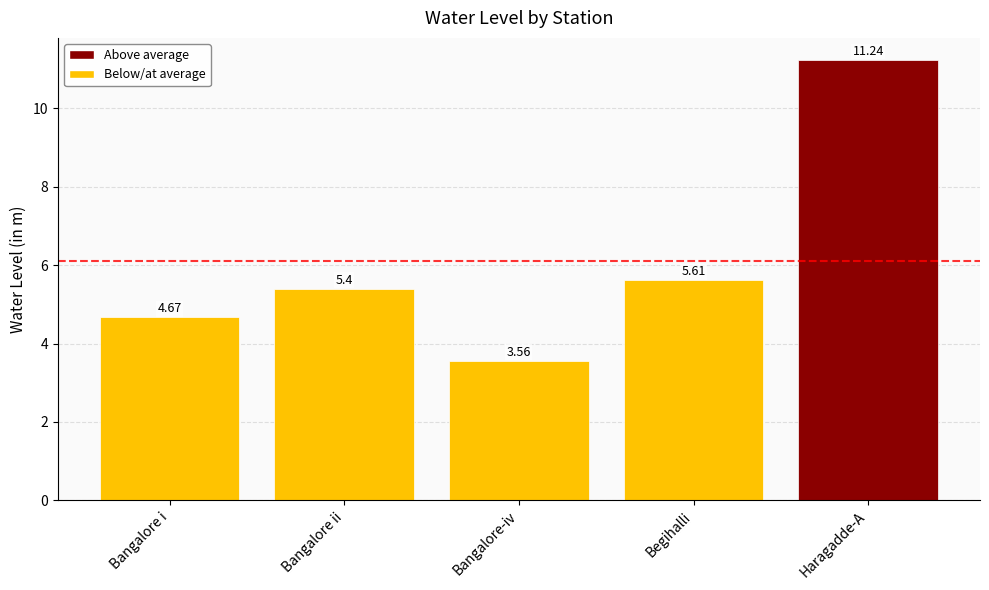

Which label corresponds to the smallest value in the chart?

Bangalore-iv